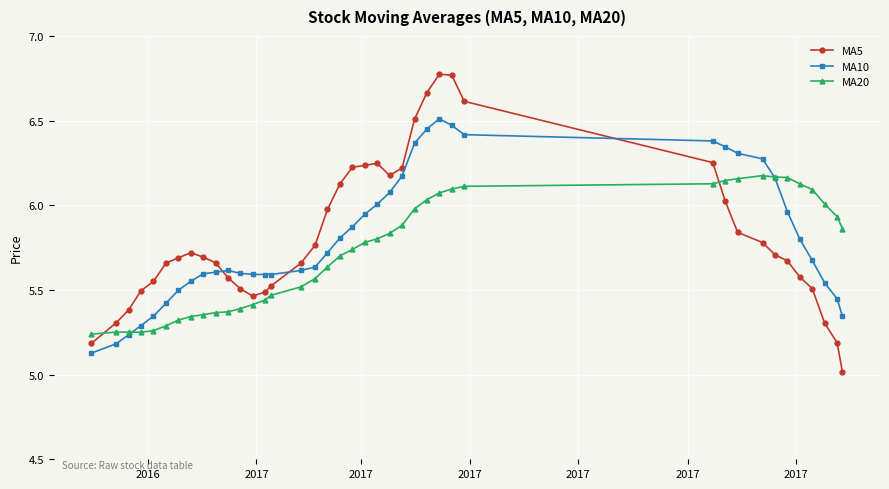

Which series ends up on top after the final intersection of MA5 and MA20?

MA20